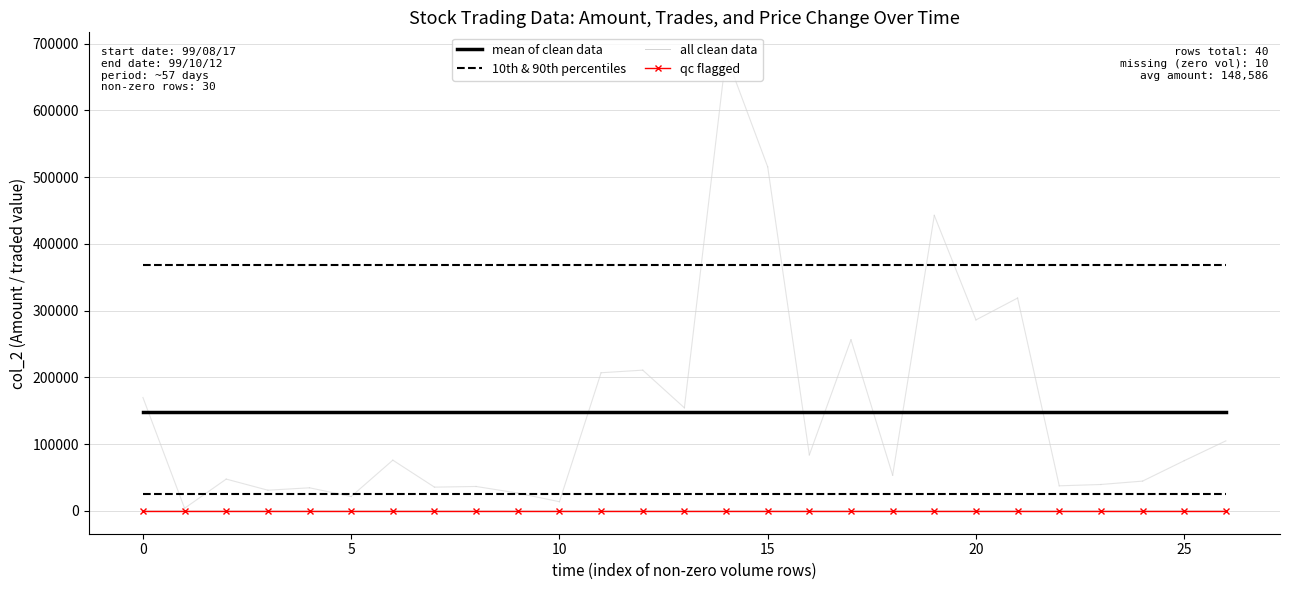

True or false: 10th & 90th percentiles and mean of clean data cross at least once.

False